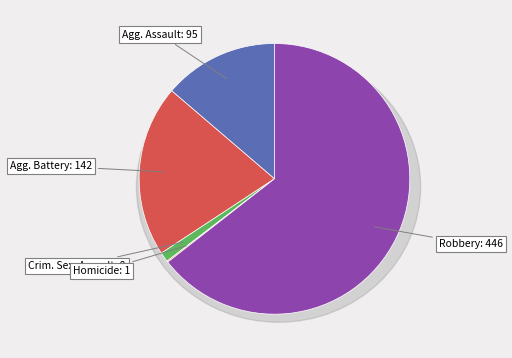

Rank the categories by value from lowest to highest.

Homicide, Criminal Sexual Assault, Aggravated Assault, Aggravated Battery, Robbery